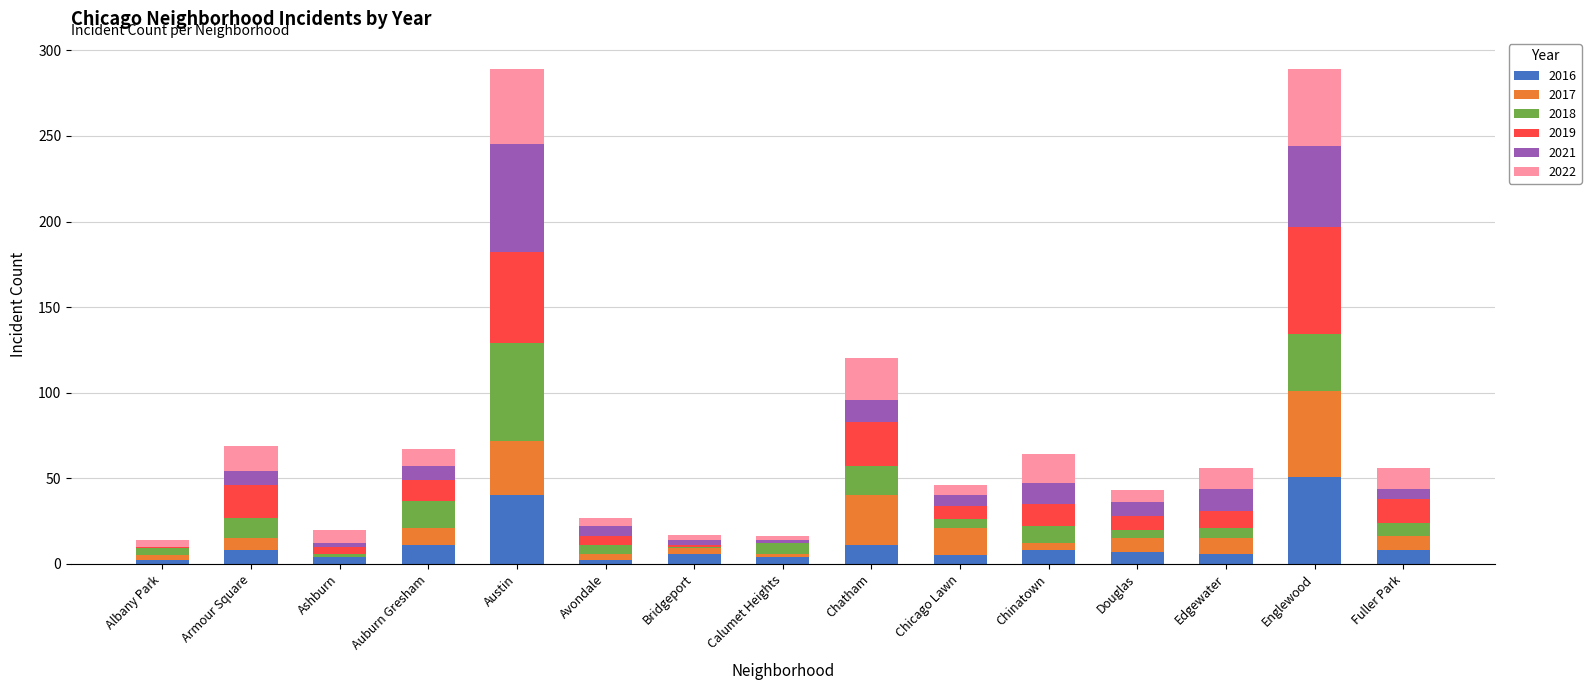

Count the number of categories in the chart.

15